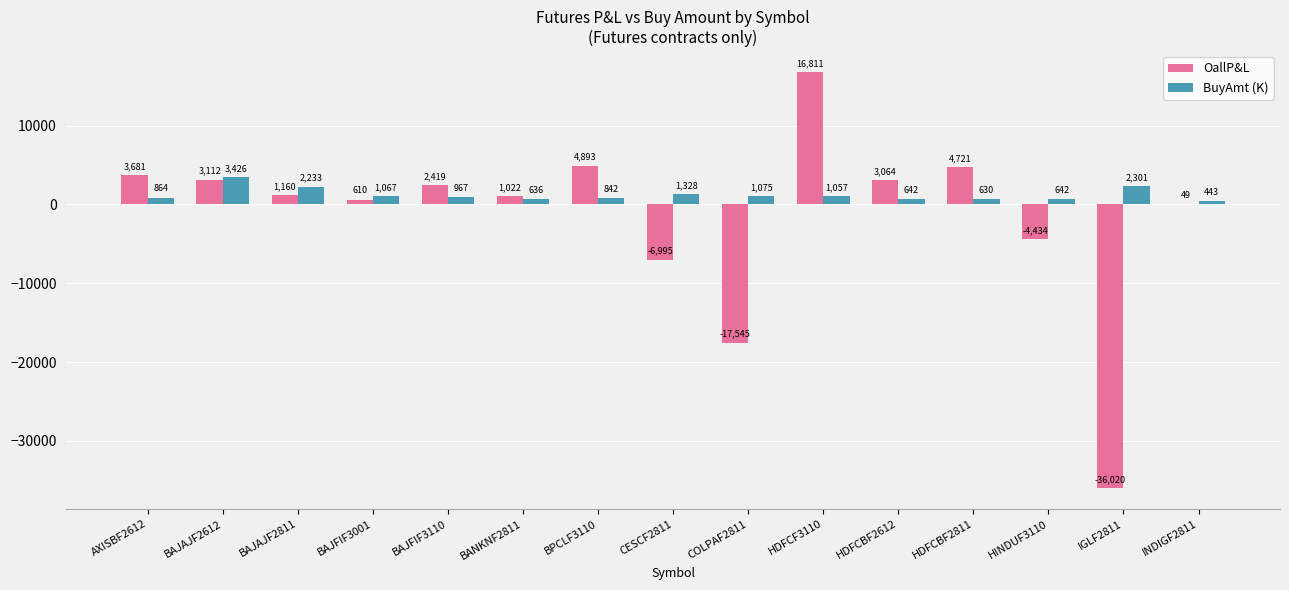

What is the highest value of the BuyAmt (K) series?

3426.4